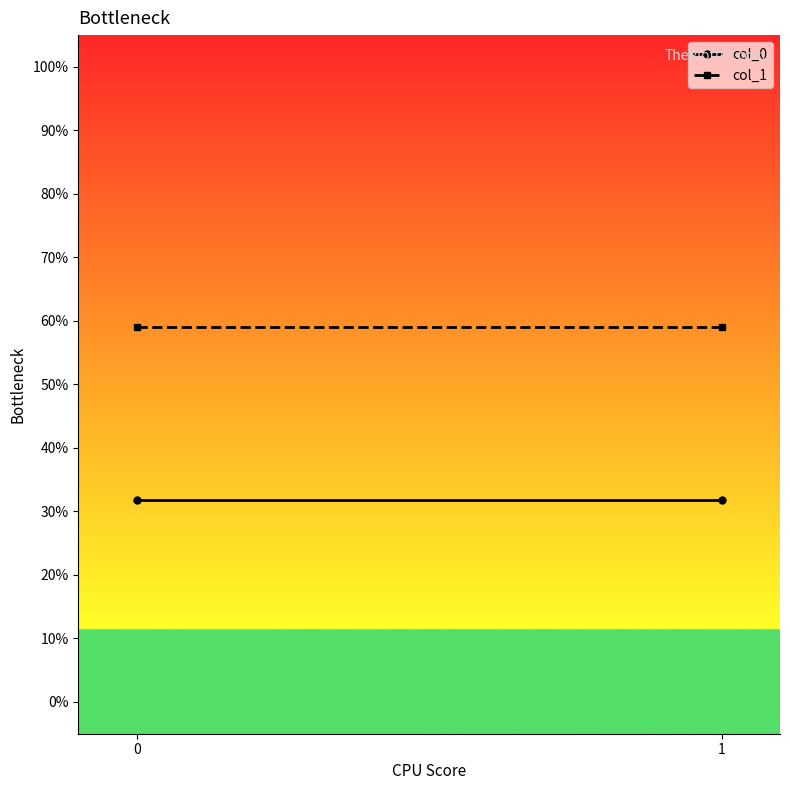

What is the total value across all series at 1?

0.9